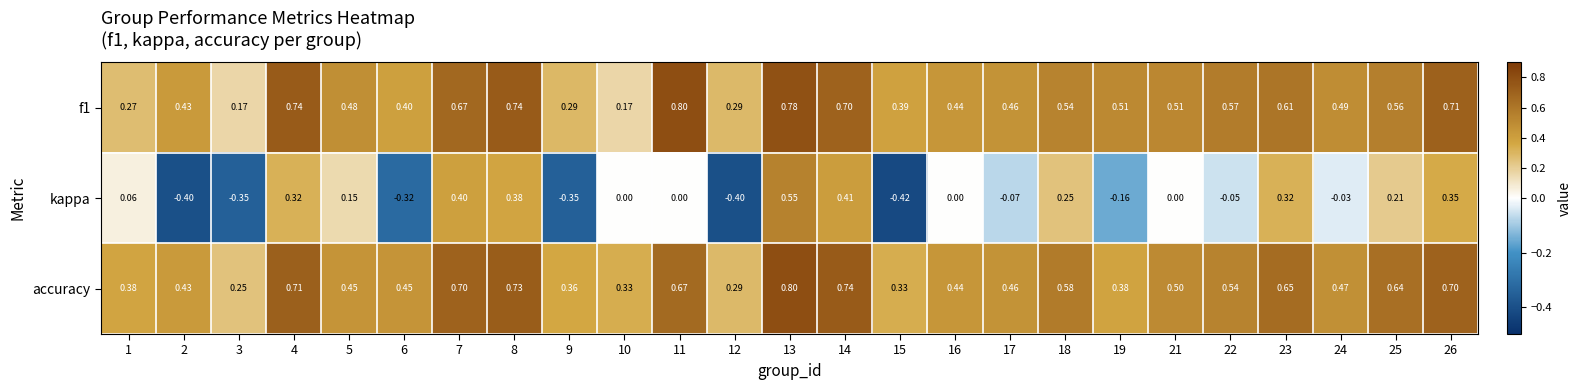

How many distinct data groups are displayed?

3